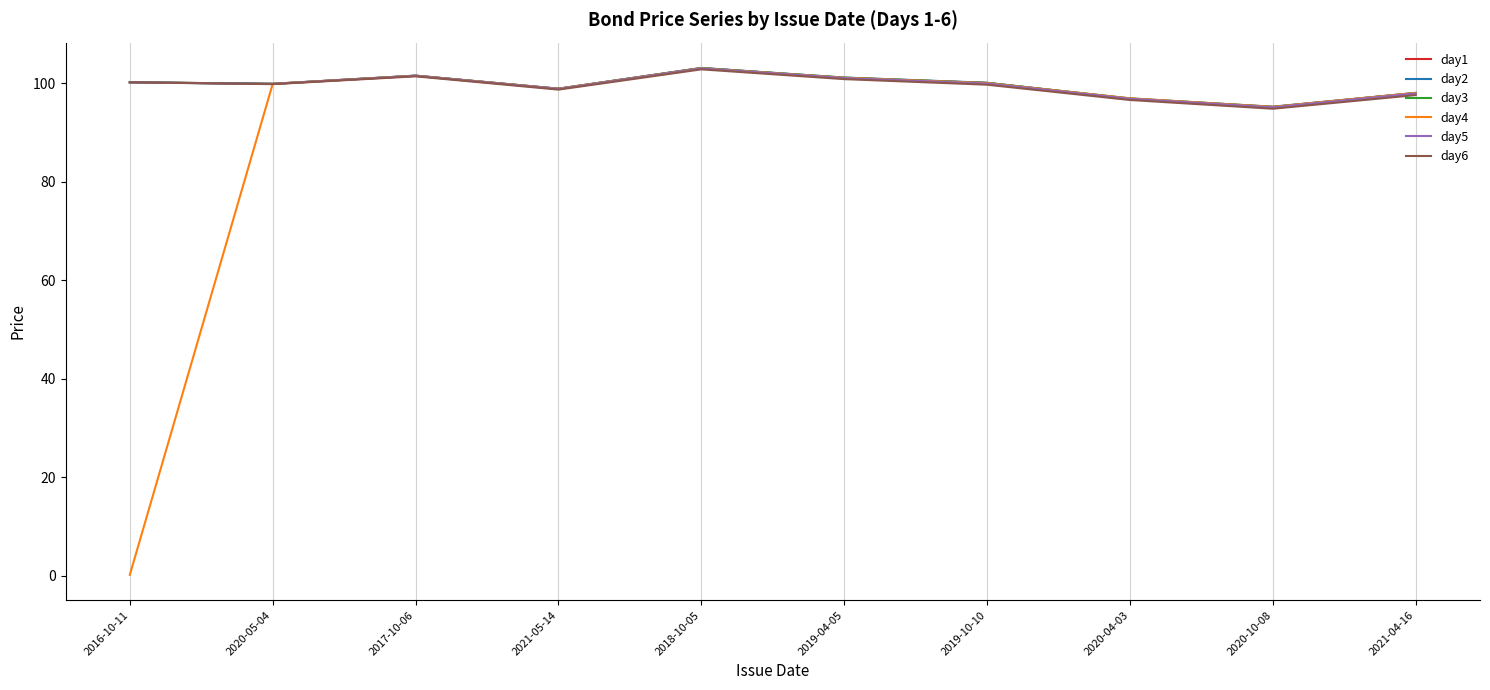

Which series has the largest range (max minus min)?

day4